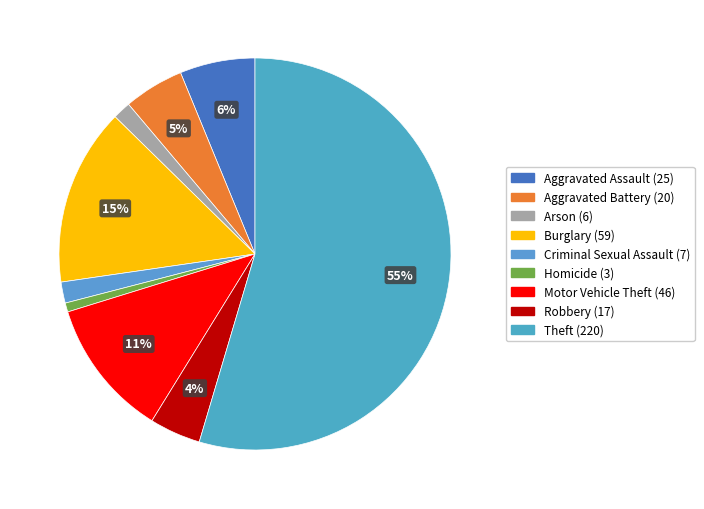

How many segments does this pie chart have?

9